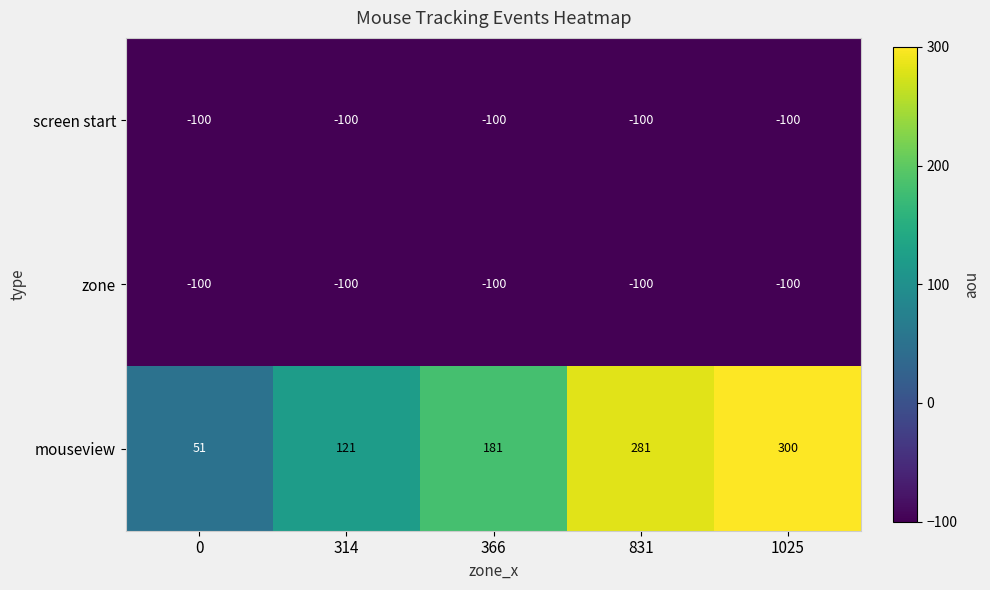

What is the maximum value shown in the chart?

300